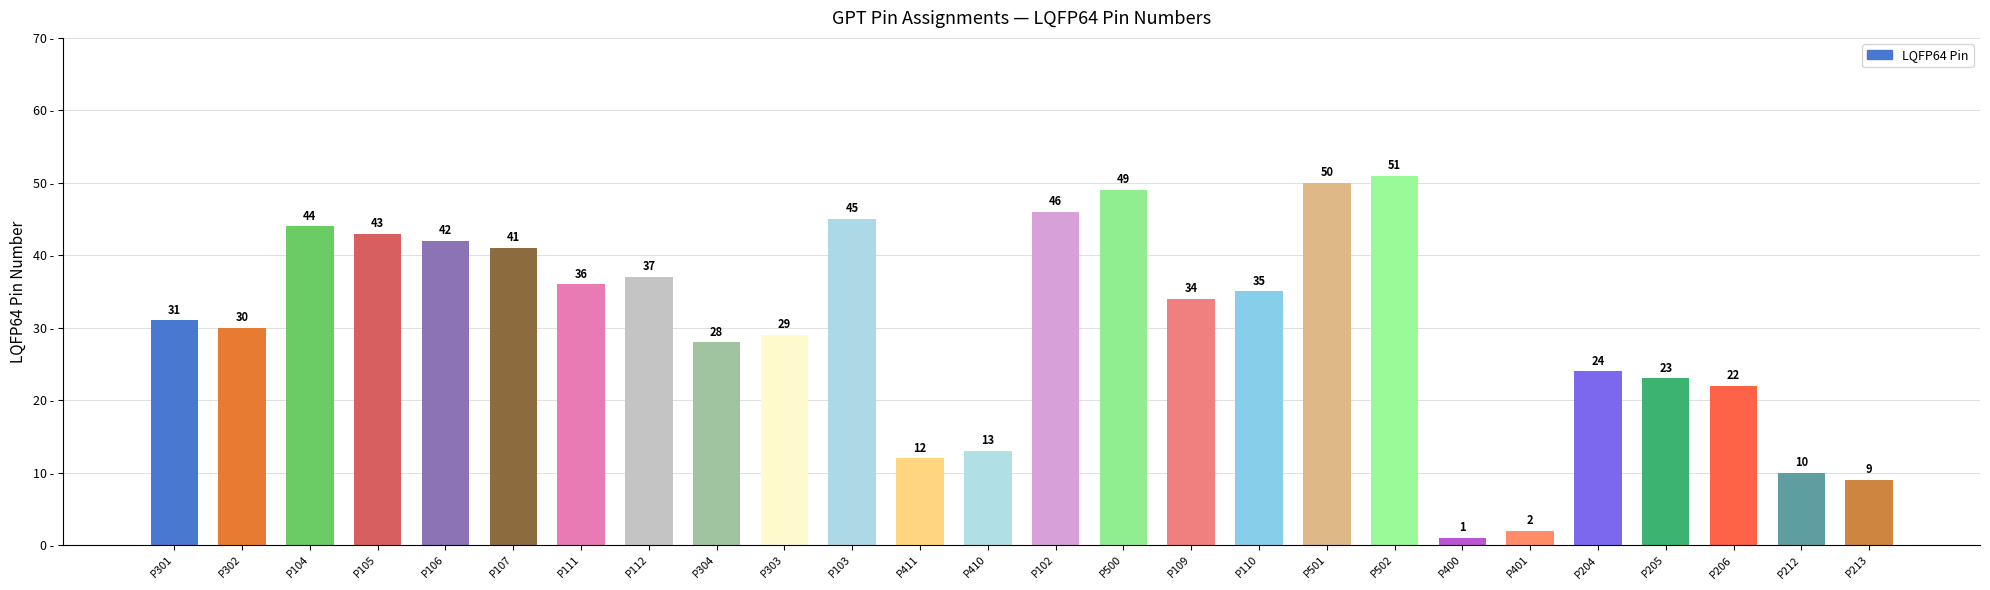

Rank the categories by value from highest to lowest.

P502, P501, P500, P102, P103, P104, P105, P106, P107, P112, P111, P110, P109, P301, P302, P303, P304, P204, P205, P206, P410, P411, P212, P213, P401, P400